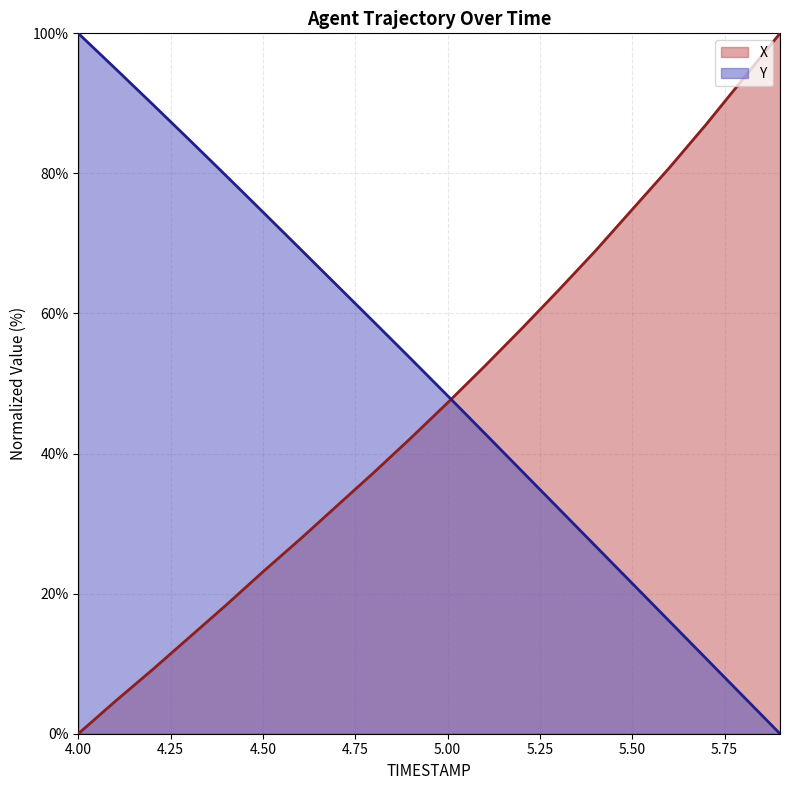

What position from the right is 4.2?

18